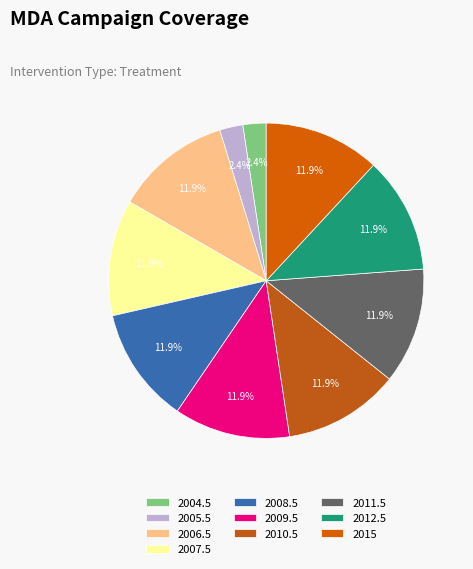

To the nearest percent, what is the difference between the largest and smallest slice percentages?

10%